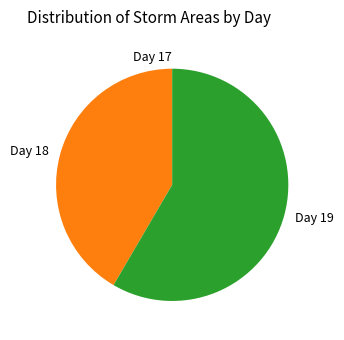

What is the ratio of the value at Day 18 to the value at Day 19?

0.7